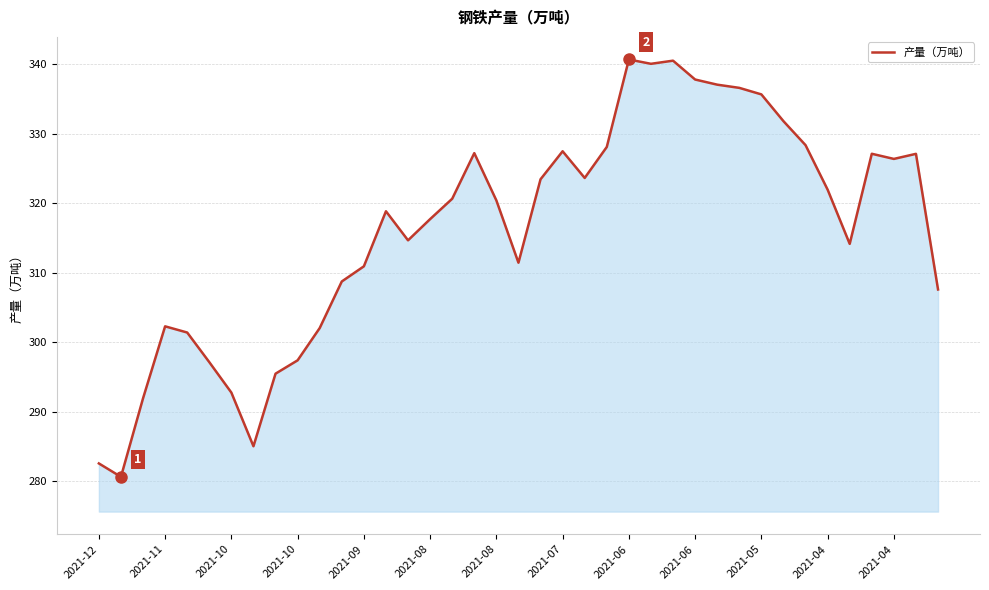

What is the difference between the maximum and minimum values?

60.0